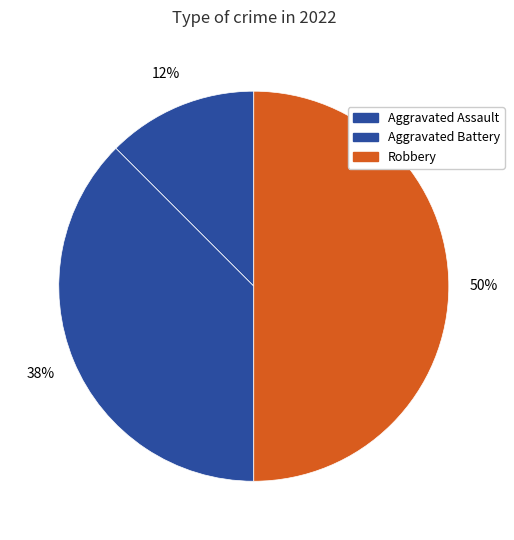

How many segments does this pie chart have?

3